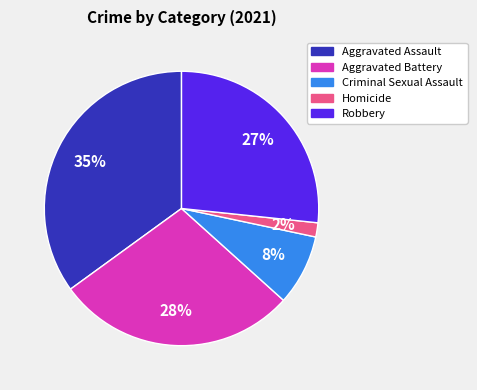

Combined, do Robbery and Aggravated Battery account for over 50%?

Yes